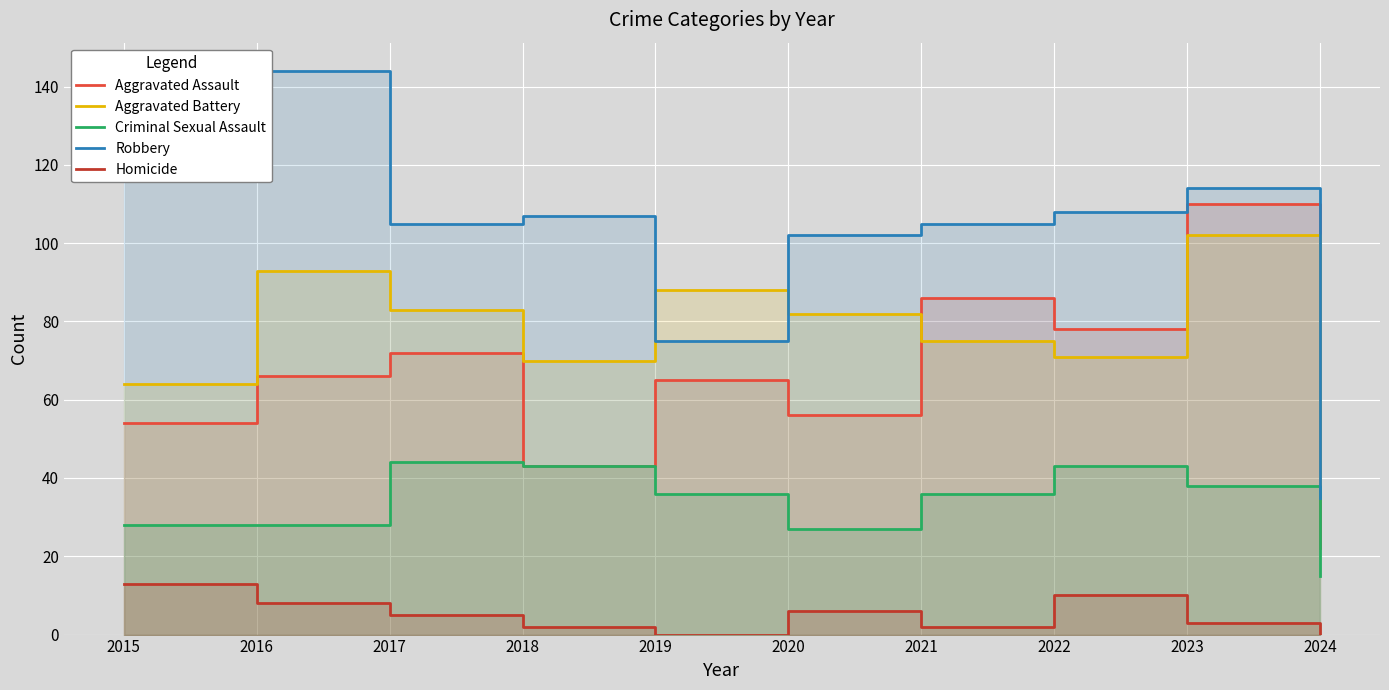

True or false: Criminal Sexual Assault has a value of 8 at 2021.

False